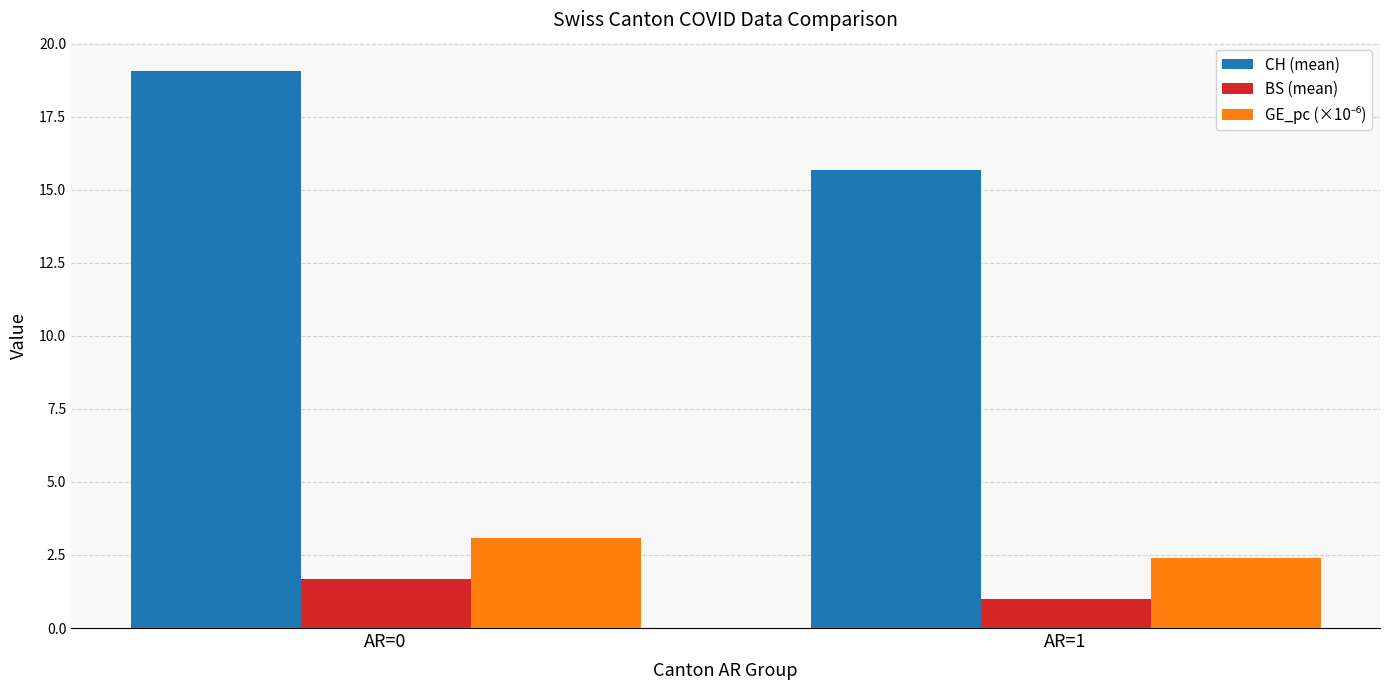

Between AR=0 and AR=1, which series saw the biggest shift?

CH (mean)